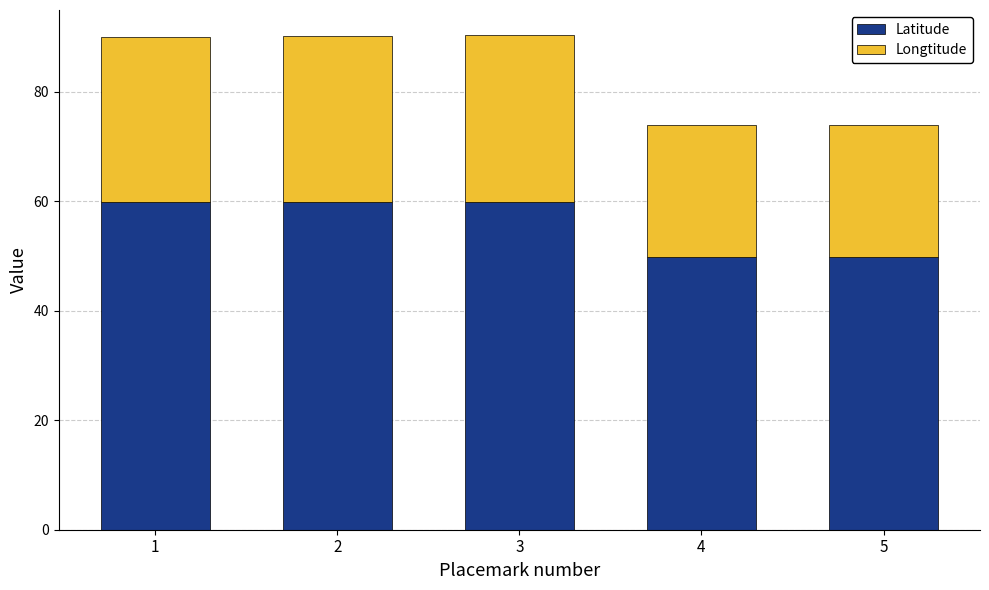

What is the maximum value for Latitude?

59.9